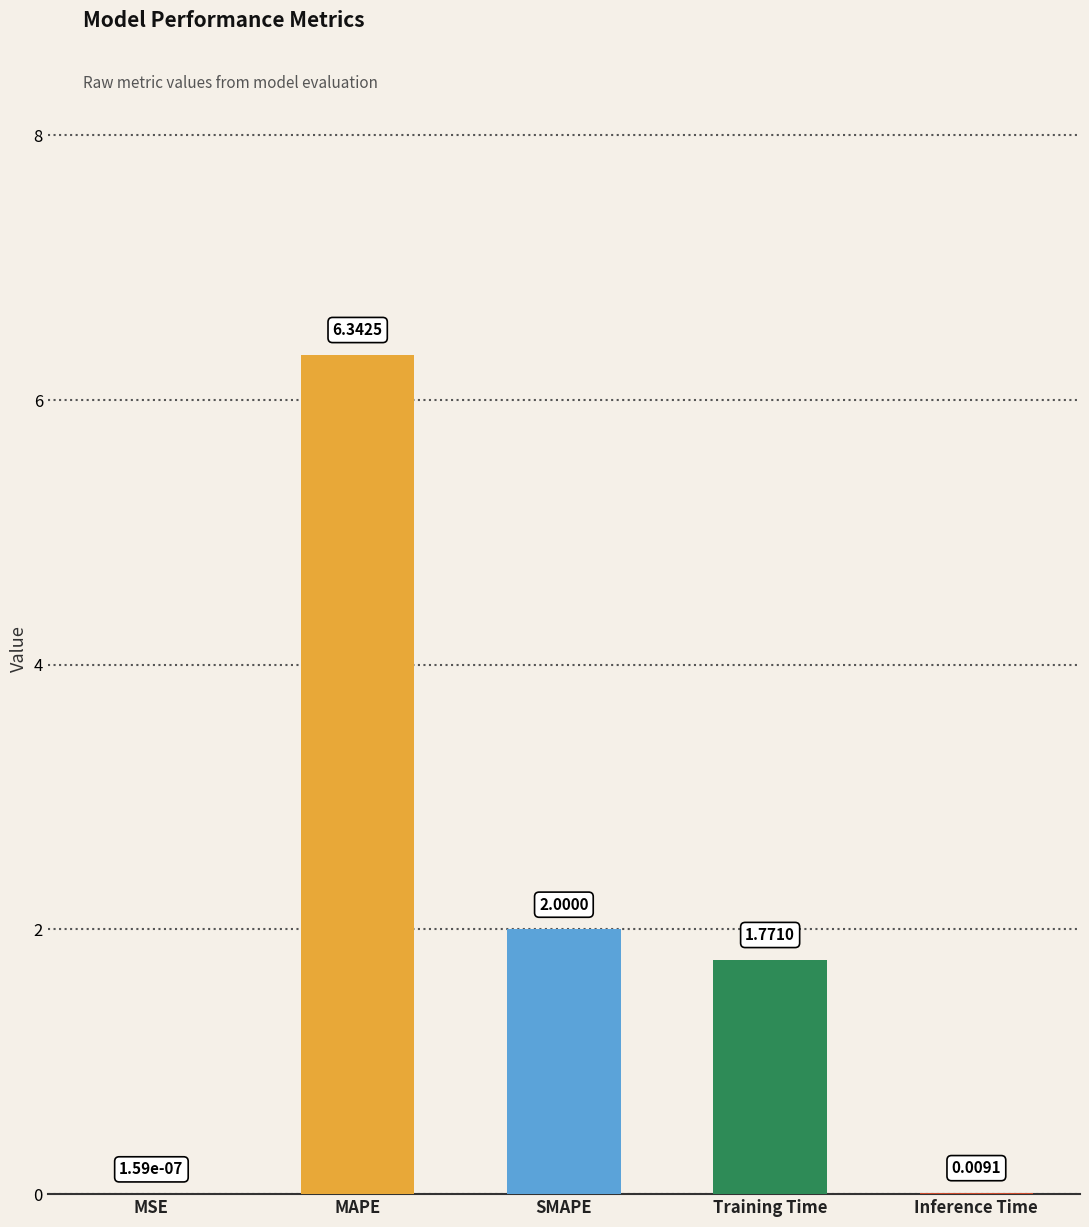

At which label does the data first exceed 1?

MAPE